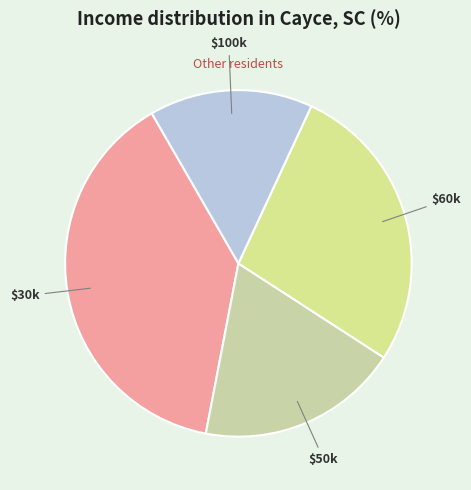

Rank the categories by value from lowest to highest.

$100k, $50k, $60k, $30k